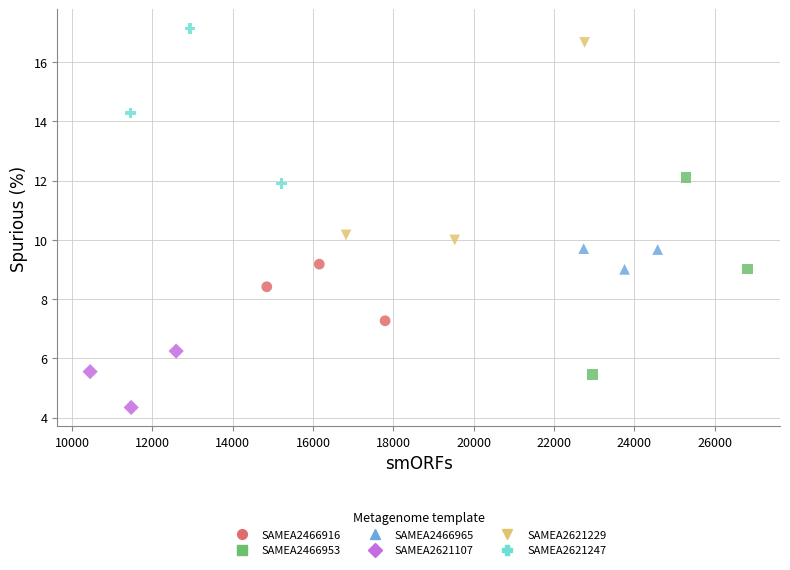

Which series reaches the minimum Y coordinate?

SAMEA2621107